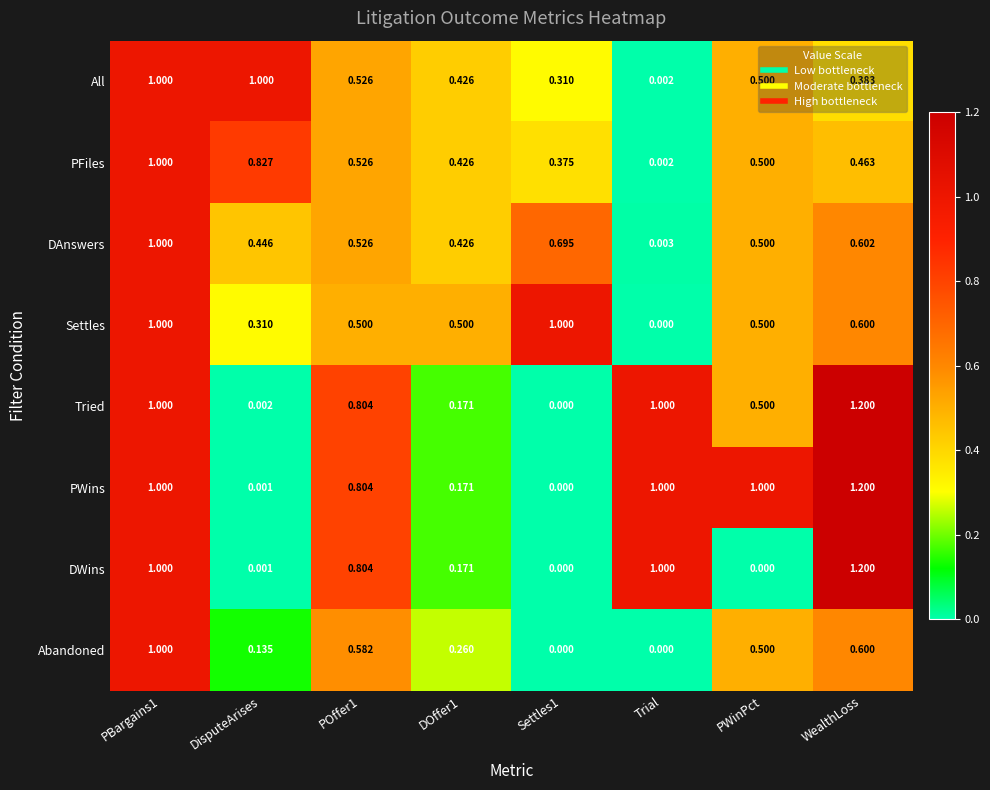

Which series has the largest total across all categories?

PWins